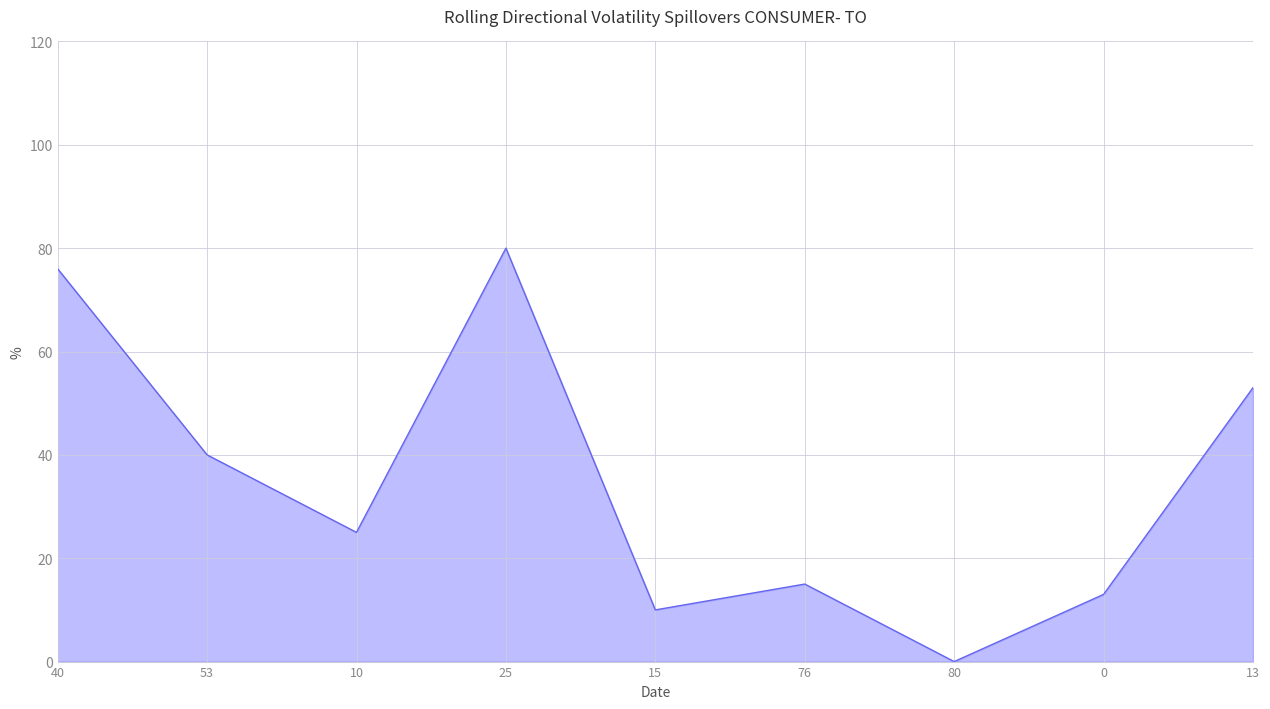

What is the sum of the values at 13 and 0?

66